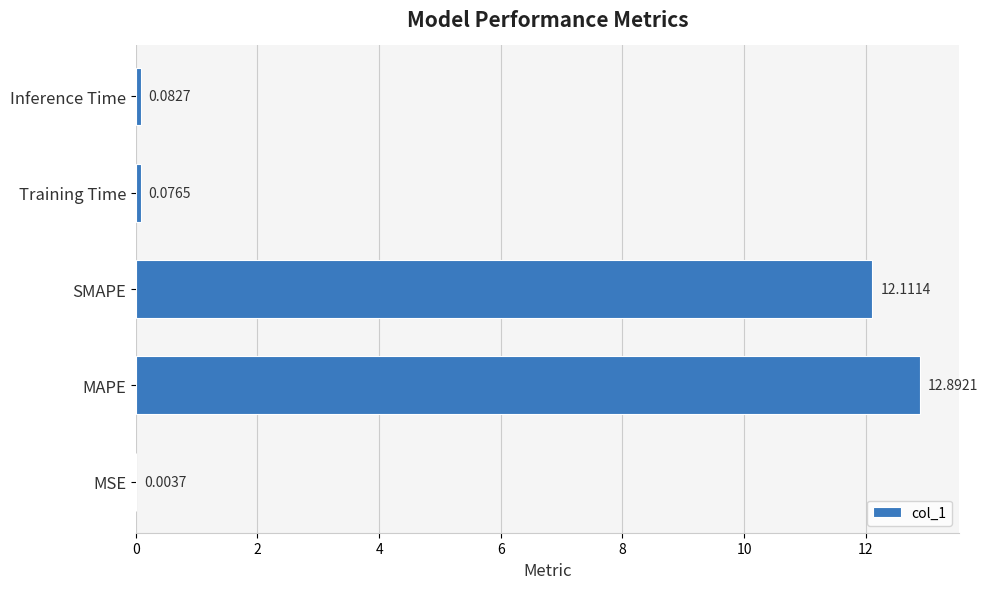

What is the change in value from MAPE to Inference Time?

-12.8